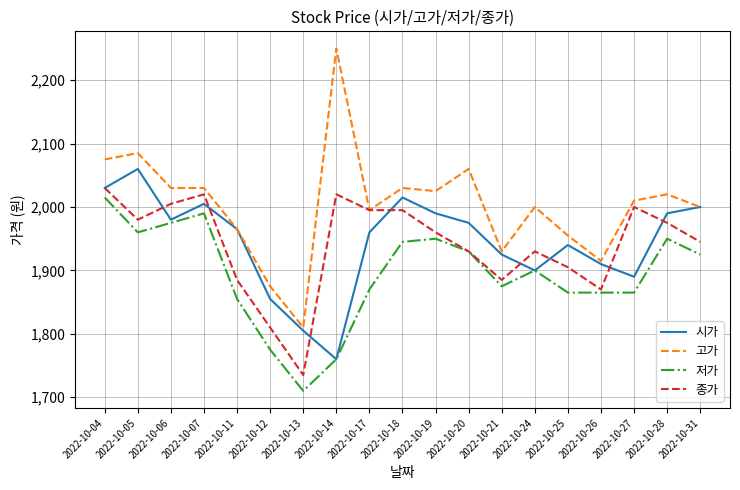

What is the difference between the 고가 values at 2022-10-11 and 2022-10-24?

35